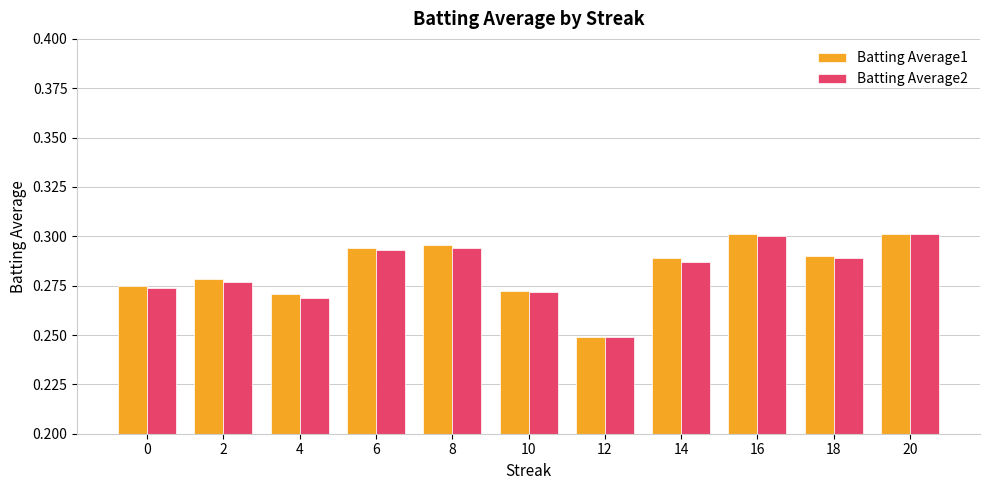

Between 8 and 20, which series saw the biggest shift?

Batting Average2